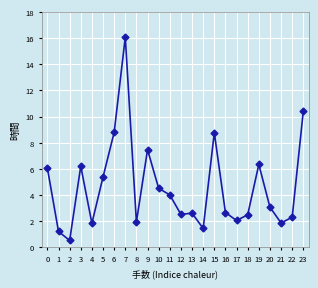

Does the chart have visible grid lines?

Yes